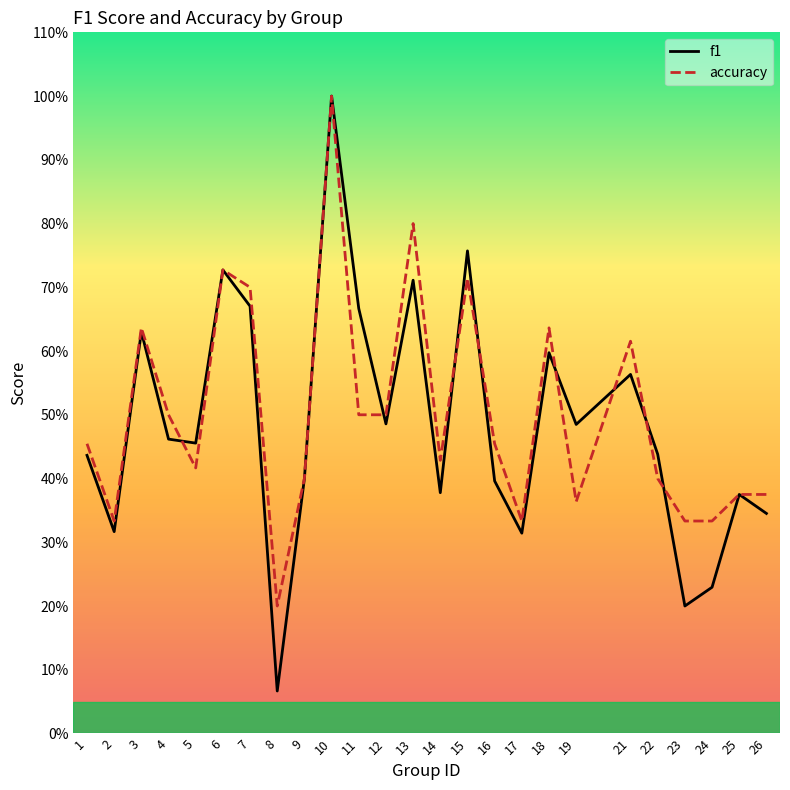

Reading left to right, transcribe all the data shown in this chart.

f1: 1=0.4	2=0.3	3=0.6	4=0.5	5=0.5	6=0.7	7=0.7	8=0.1	9=0.4	10=1.0	11=0.7	12=0.5	13=0.7	14=0.4	15=0.8	16=0.4	17=0.3	18=0.6	19=0.5	21=0.6	22=0.4	23=0.2	24=0.2	25=0.4	26=0.3
accuracy: 1=0.5	2=0.3	3=0.6	4=0.5	5=0.4	6=0.7	7=0.7	8=0.2	9=0.4	10=1.0	11=0.5	12=0.5	13=0.8	14=0.4	15=0.7	16=0.5	17=0.3	18=0.6	19=0.4	21=0.6	22=0.4	23=0.3	24=0.3	25=0.4	26=0.4